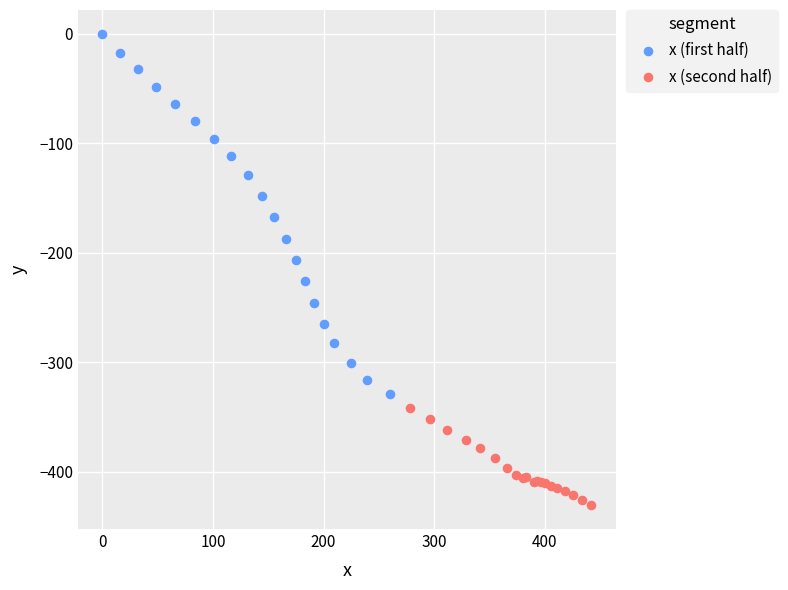

Which series contains the highest Y value?

x (first half)